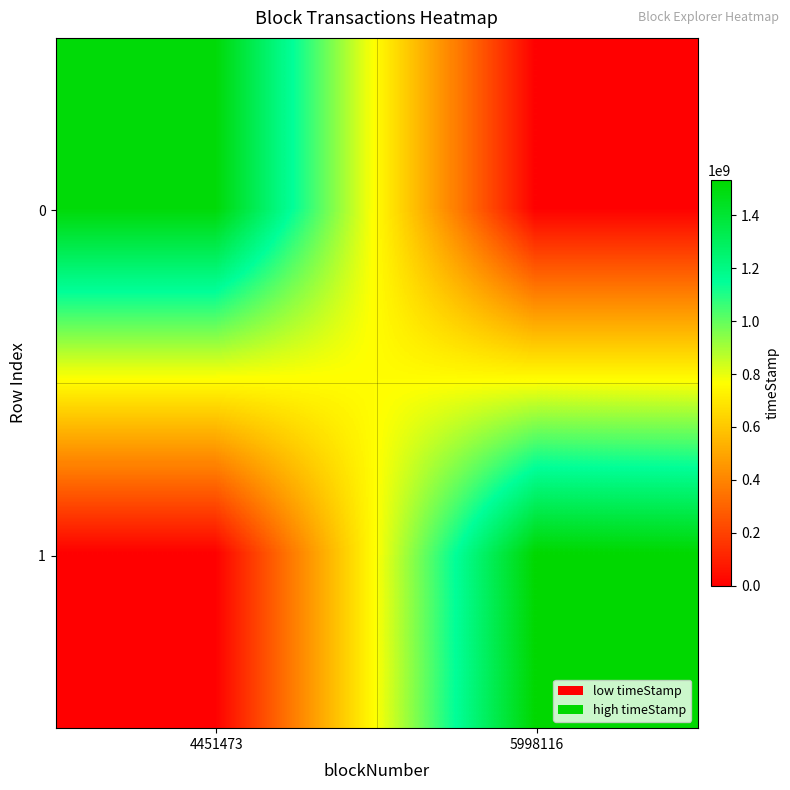

Which series has the widest spread of values?

1